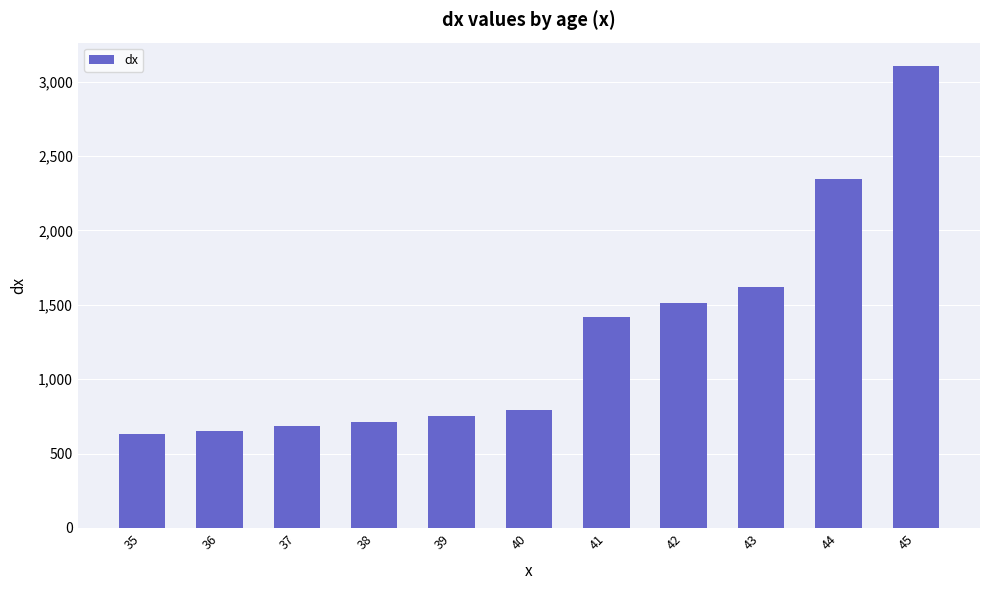

Which has a higher value, 43 or 38?

43